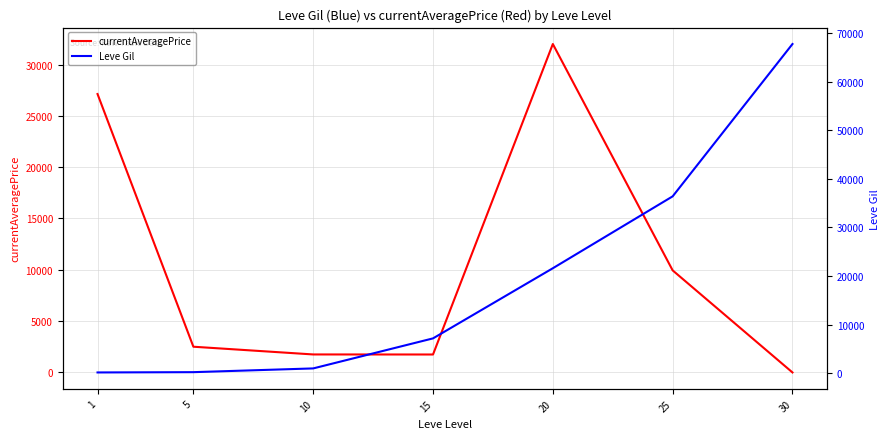

Reading left to right, what are all the values shown in this chart?

currentAveragePrice: 27128	2507	1754	1749	32000	9944	0
Leve Gil: 160	220	990	7170	21600	36390	67730